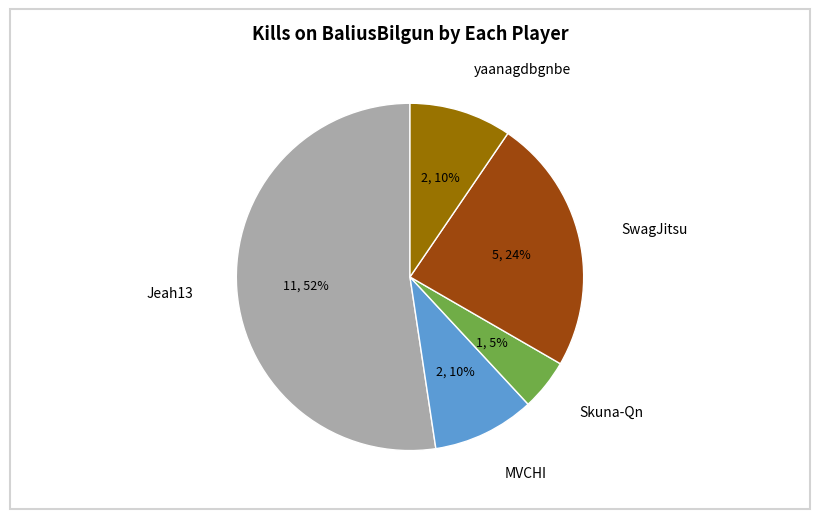

To the nearest percent, what is the average slice percentage?

20%